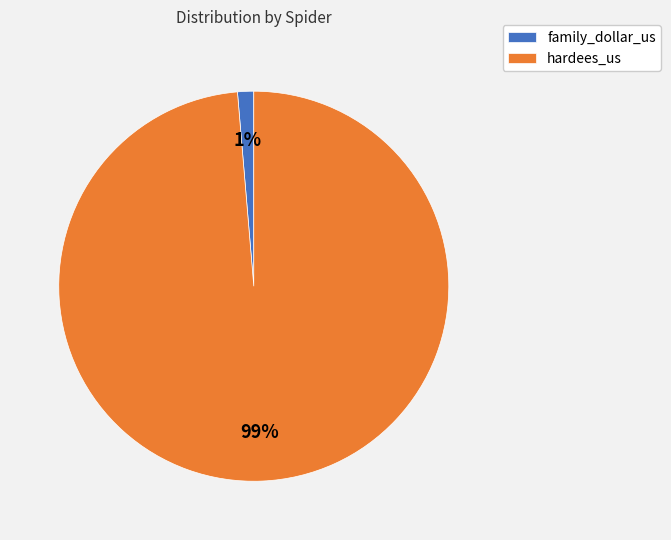

What is the smallest slice in the pie chart?

family_dollar_us